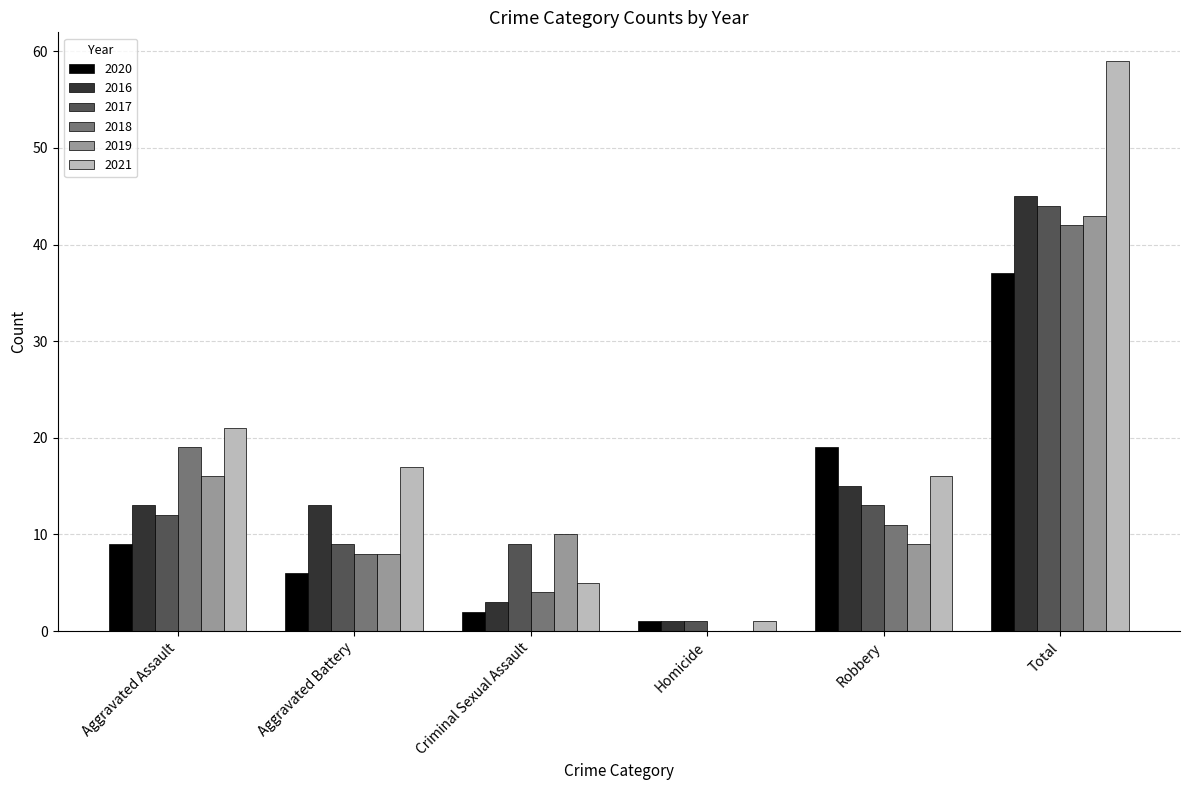

Where is 2016 nearest to the value 23?

Robbery